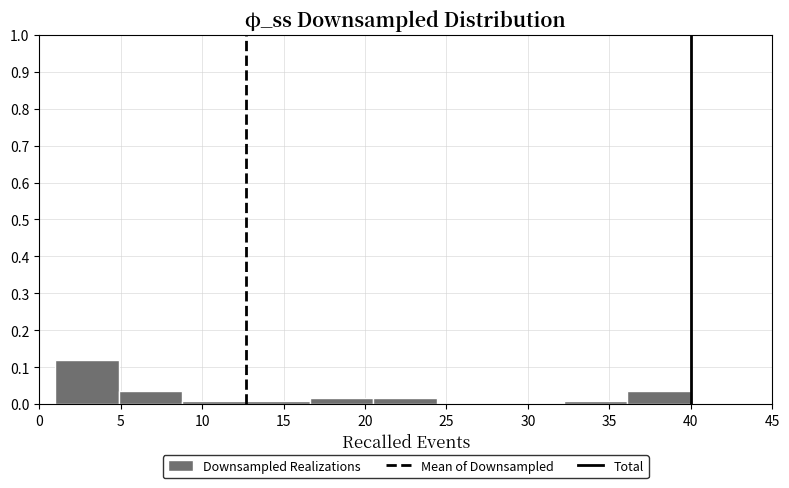

How tall is the bar that spans 36.1 to 40.0 on the x-axis? Neither the bar edges nor the heights are printed on the chart, so give them approximately, as read against the axes.

0.04